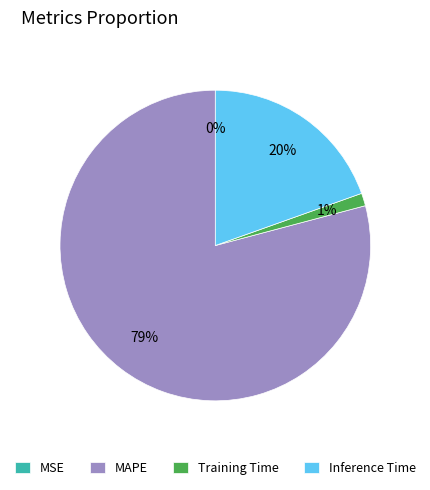

What is the largest slice in the pie chart?

MAPE